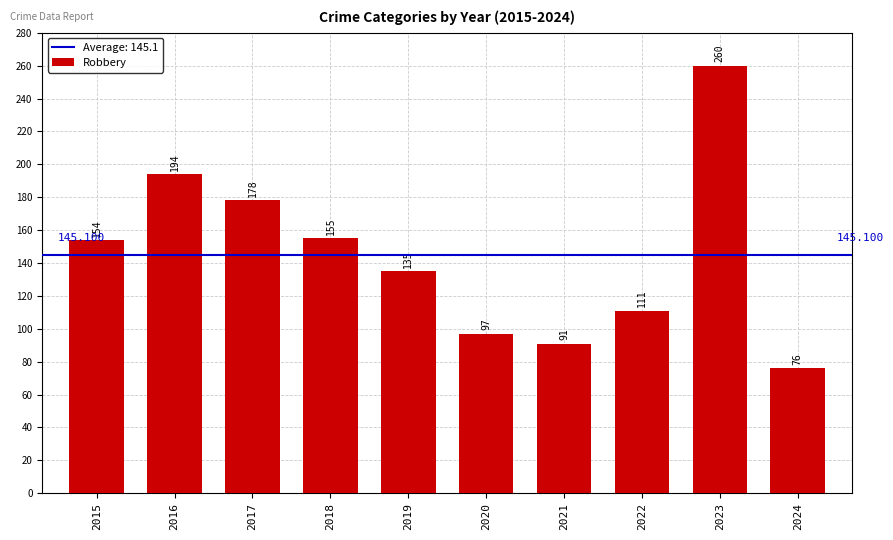

Is it true that the value at 2020 is 52?

False